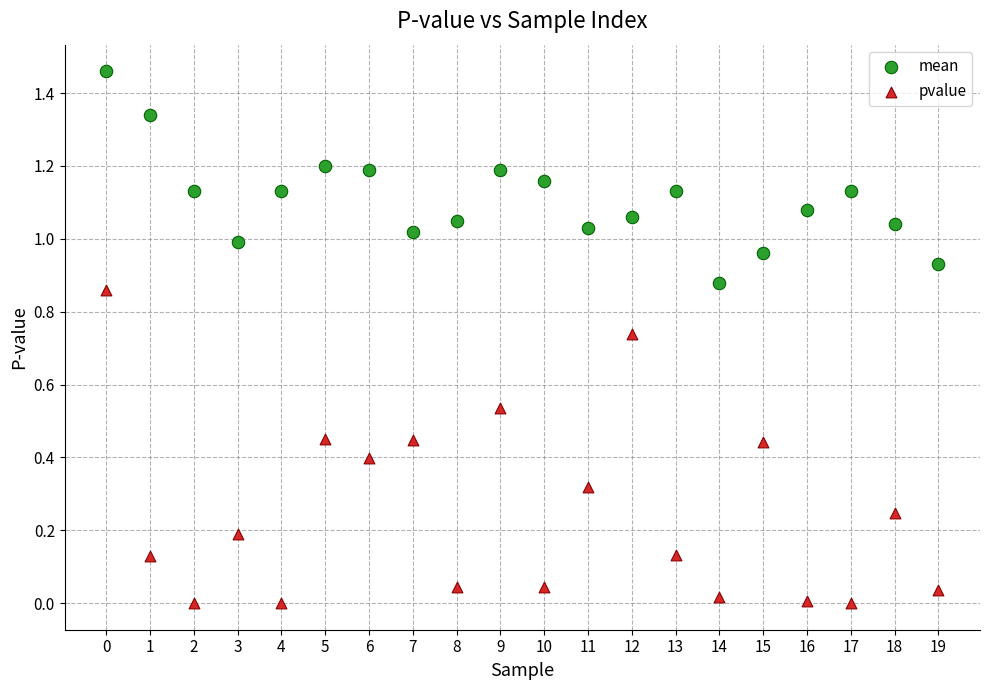

Which series has the largest Y range (max minus min)?

pvalue